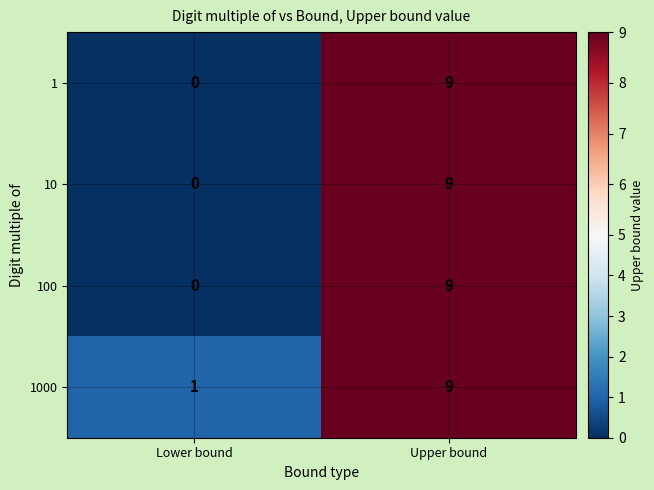

Rank the categories by 10 value from highest to lowest.

Upper bound, Lower bound